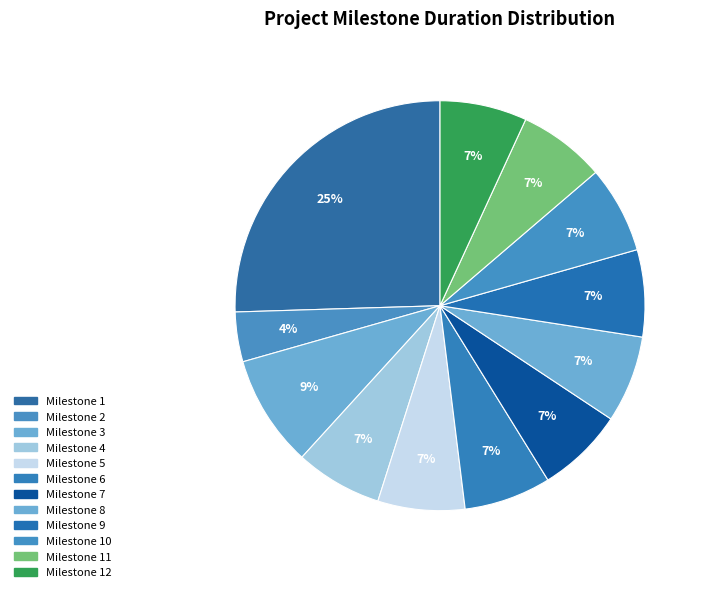

Rank the categories by value from highest to lowest.

Milestone 1, Milestone 3, Milestone 4, Milestone 5, Milestone 6, Milestone 7, Milestone 8, Milestone 9, Milestone 10, Milestone 11, Milestone 12, Milestone 2